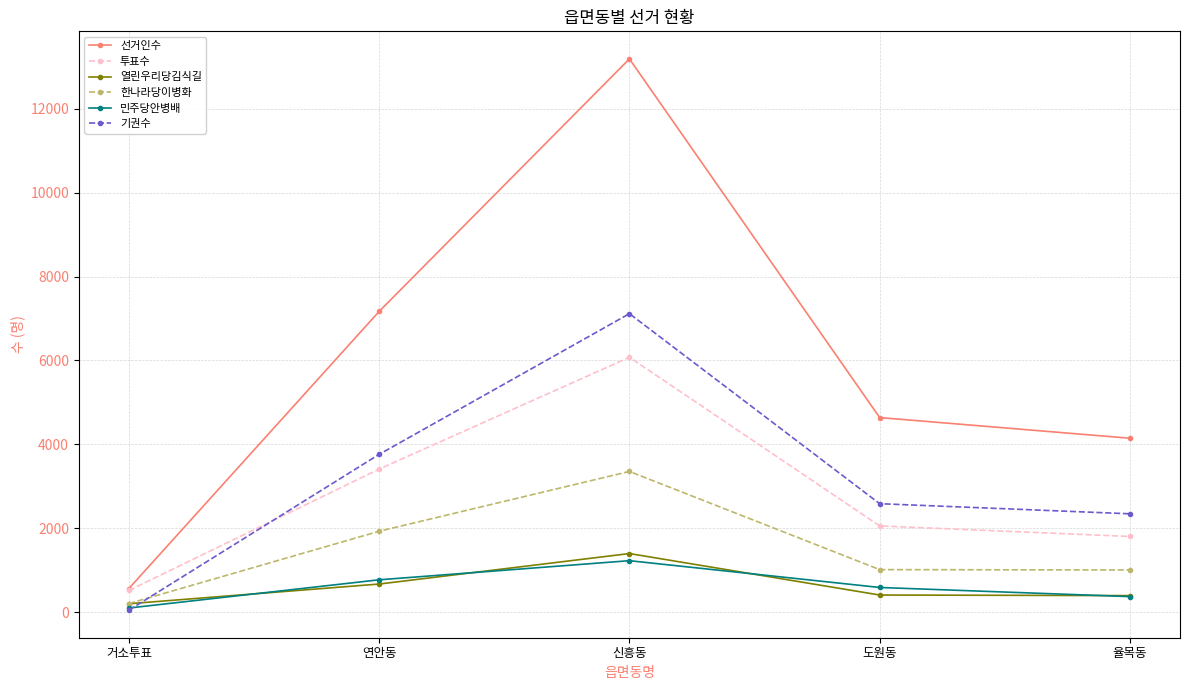

What is the difference between the maximum and minimum values in the 선거인수 series?

12631